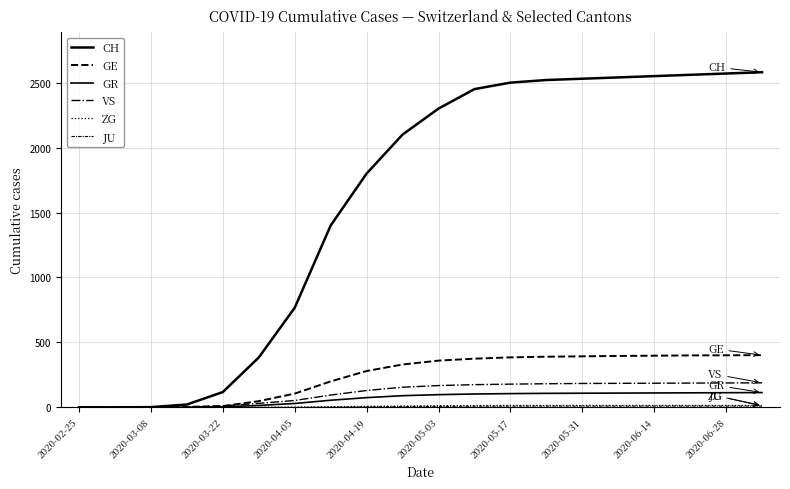

True or false: ZG and CH cross at least once.

False